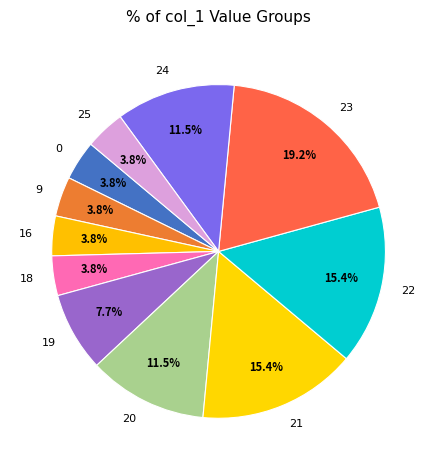

Between 20 and 19, which is larger?

20